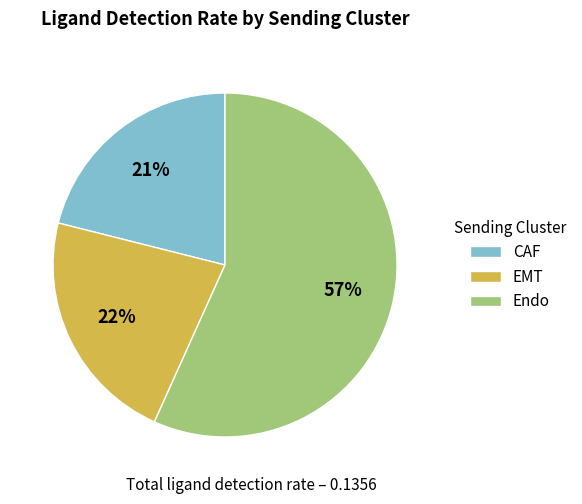

To the nearest percent, what is the difference between the CAF and Endo slice percentages?

36%